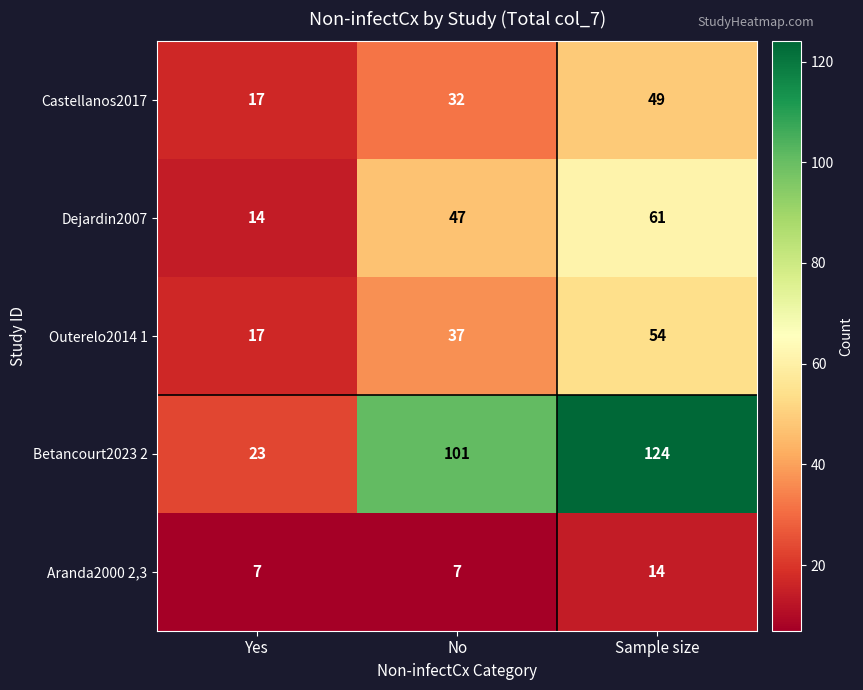

At how many categories does at least one series exceed 76?

2